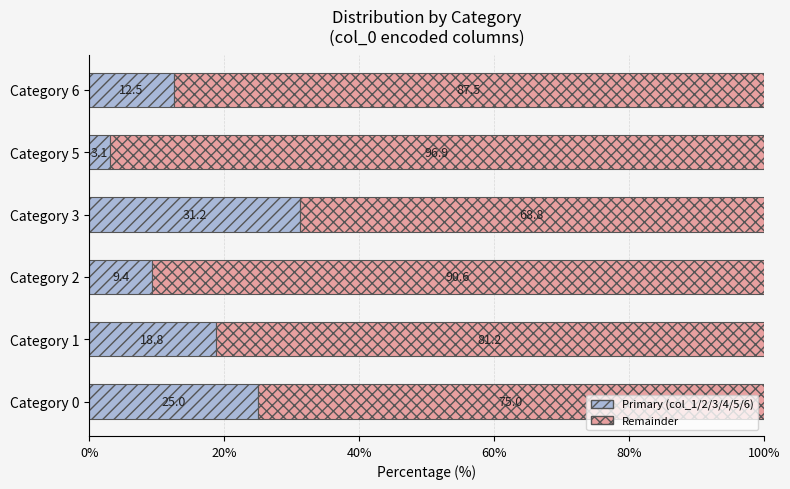

What is the total value across all series at Category 5?

100.0